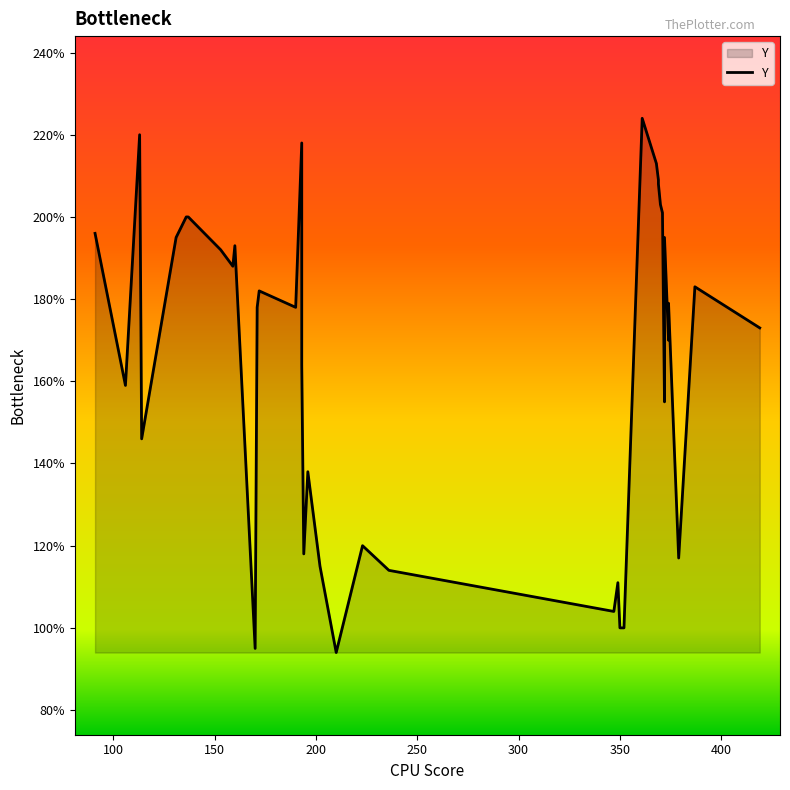

How many points are higher than both their immediate neighbors (excluding endpoints)?

11